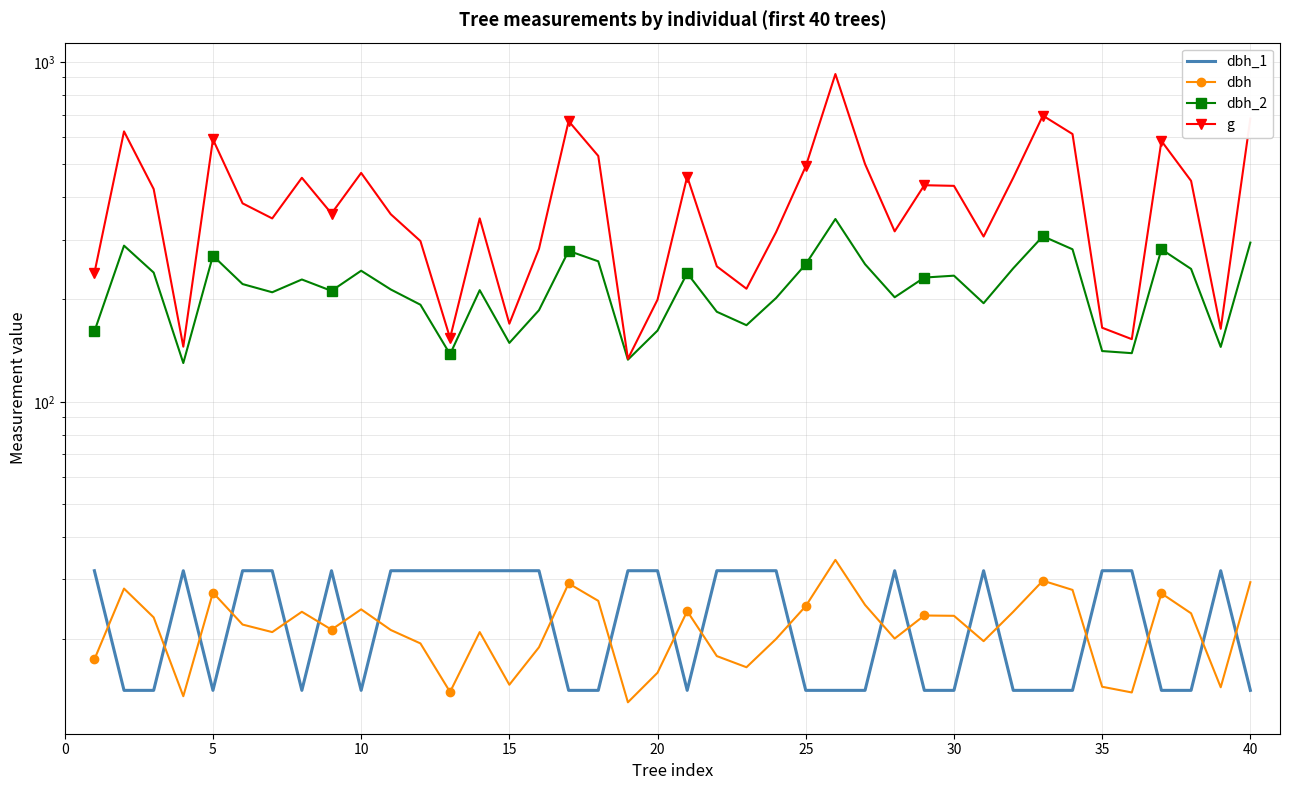

What is the minimum value shown in the chart?

13.1